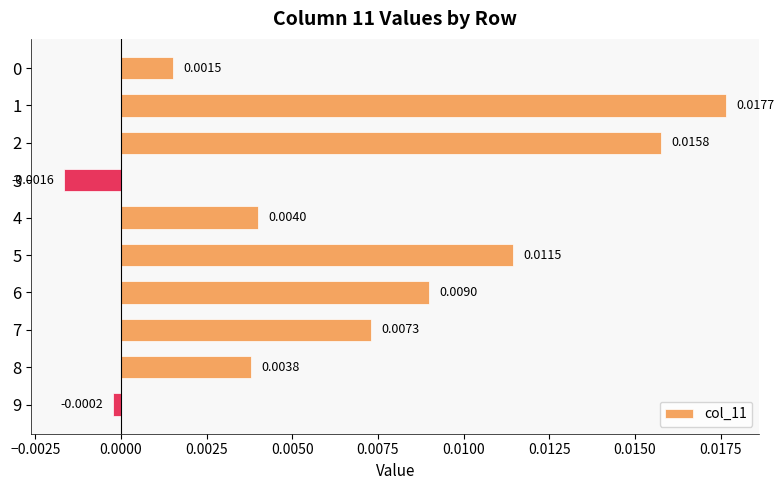

Which has a higher value, 3 or 9?

9